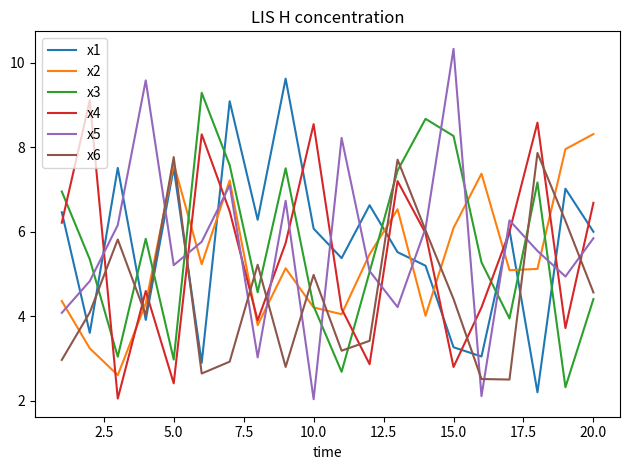

What is the lowest value of the x3 series?

2.3